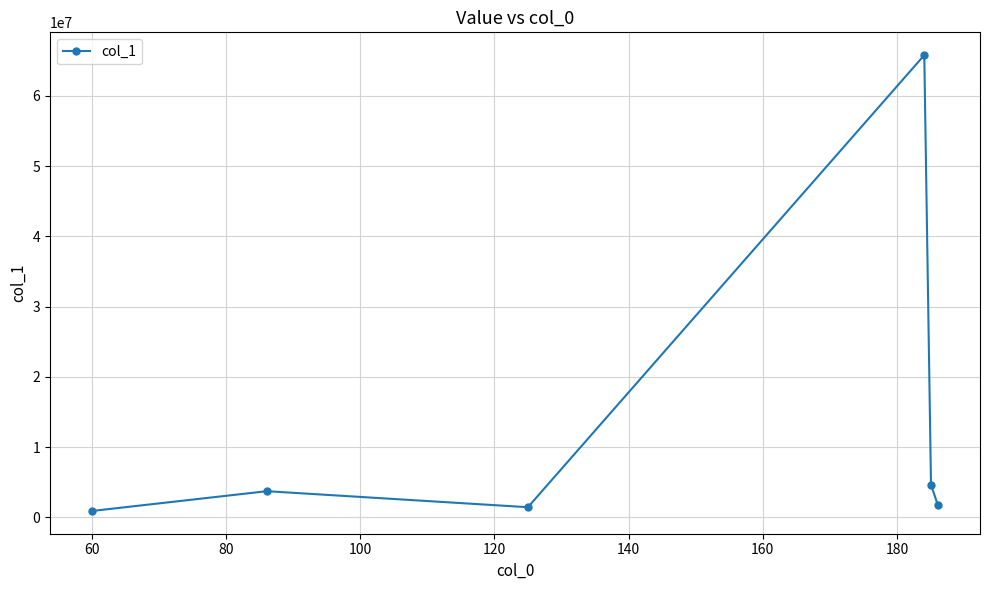

What is the maximum value shown in the chart?

65786716.0